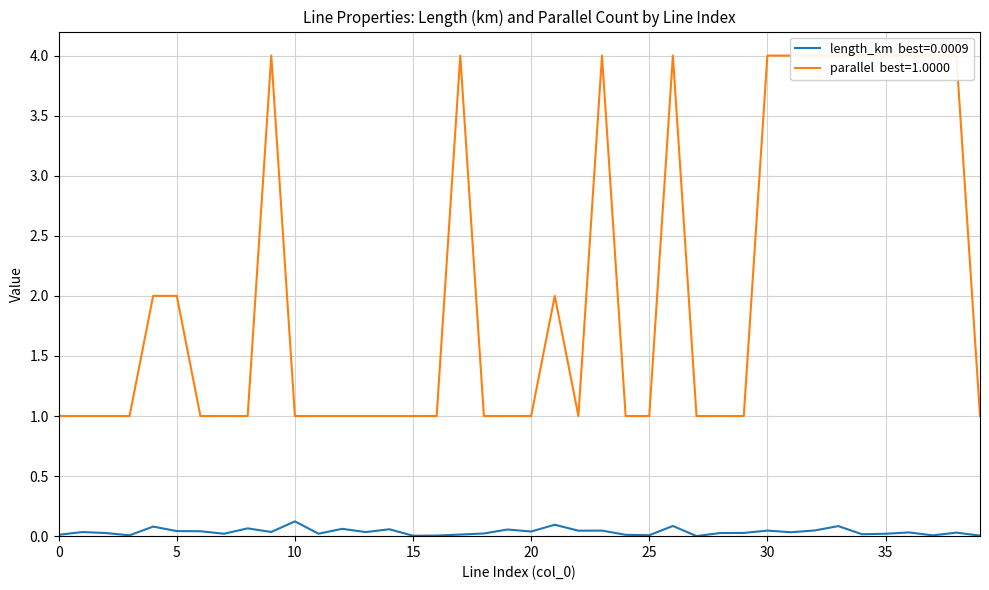

At which category does the chart reach its minimum across all series?

27